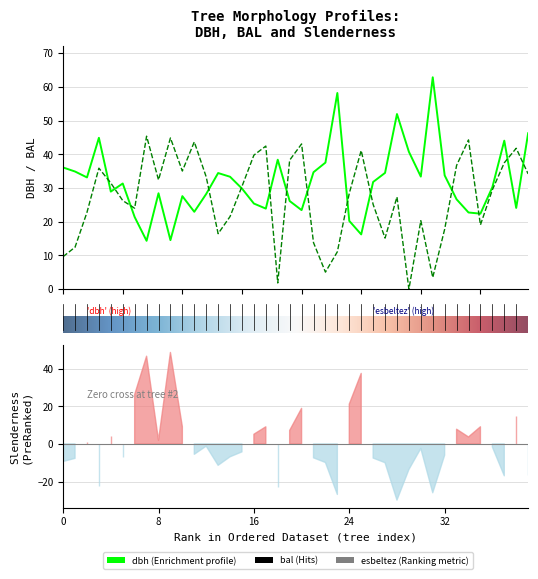

In bal, how many points are higher than both neighbors (excluding endpoints)?

11